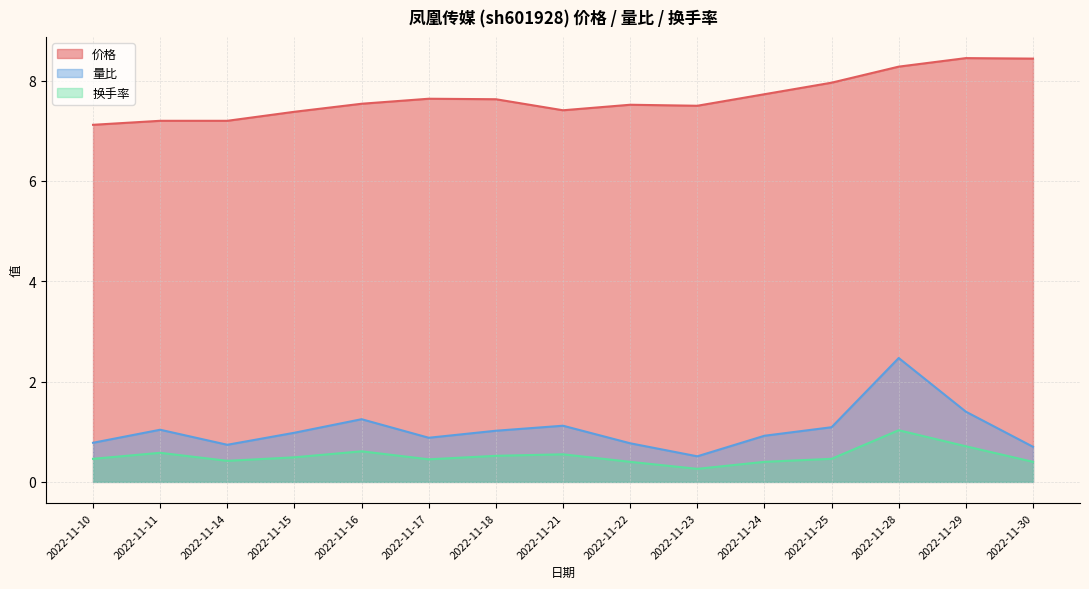

Which category has the lowest value across all series?

2022-11-23